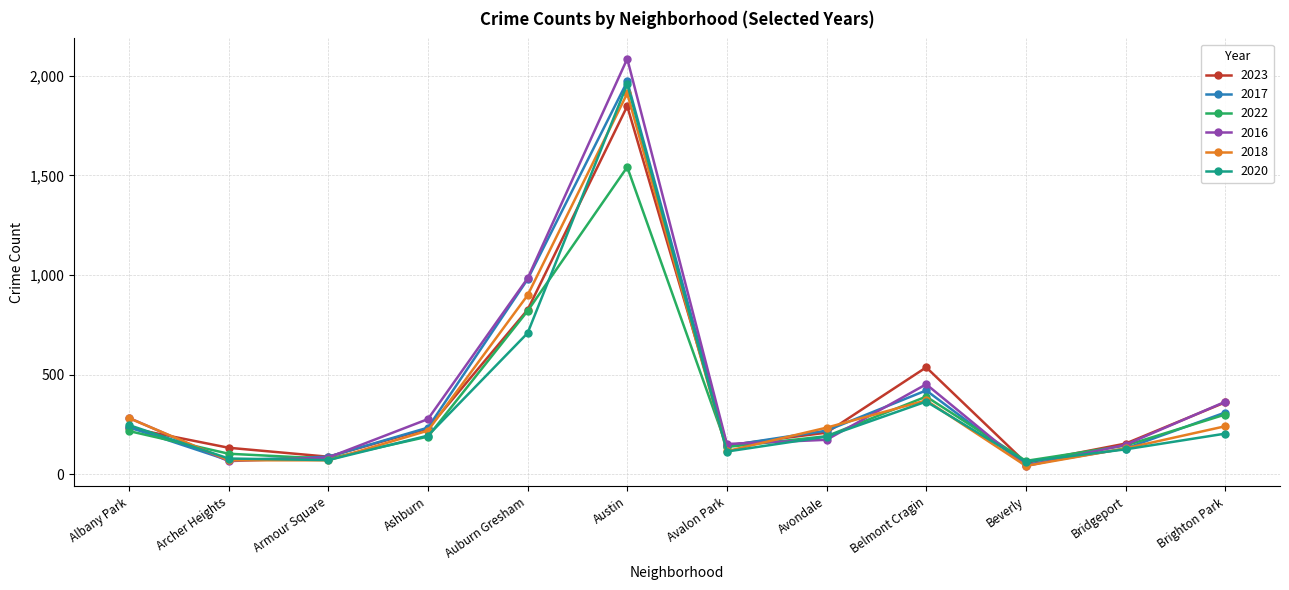

What is the sum of the 2016 values at Beverly and Bridgeport?

187